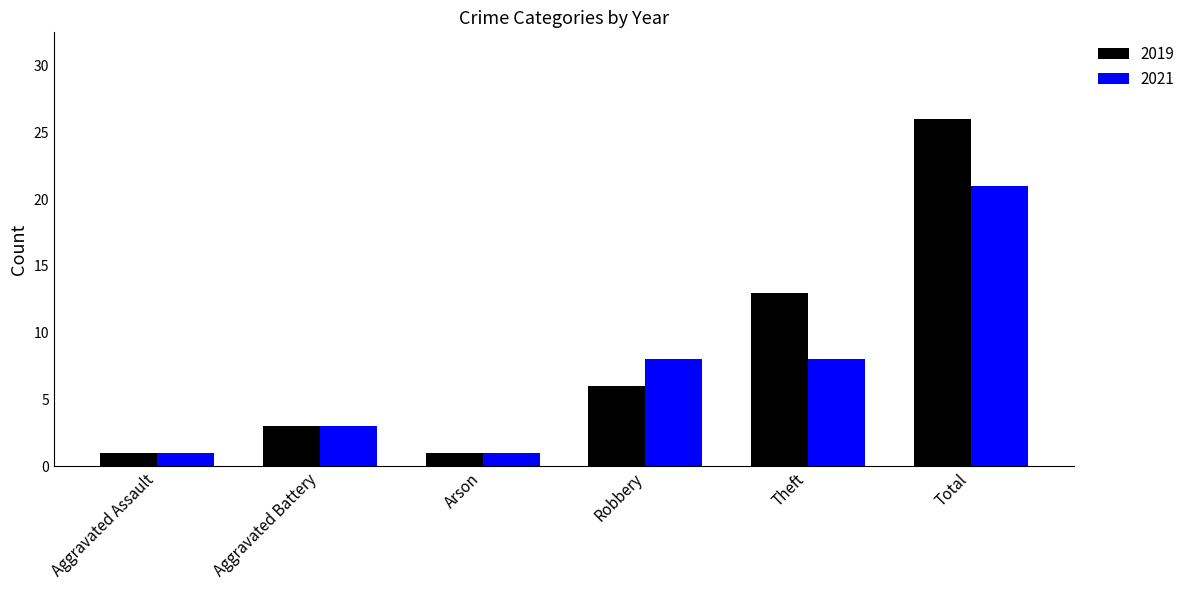

Which series has the largest total across all categories?

2019